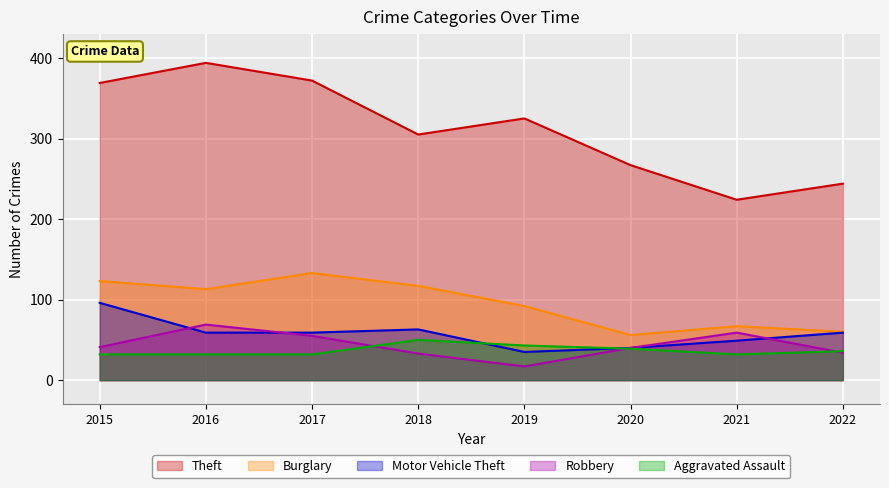

Is the value of Theft at 2021 greater than the value of Motor Vehicle Theft at 2021?

Yes